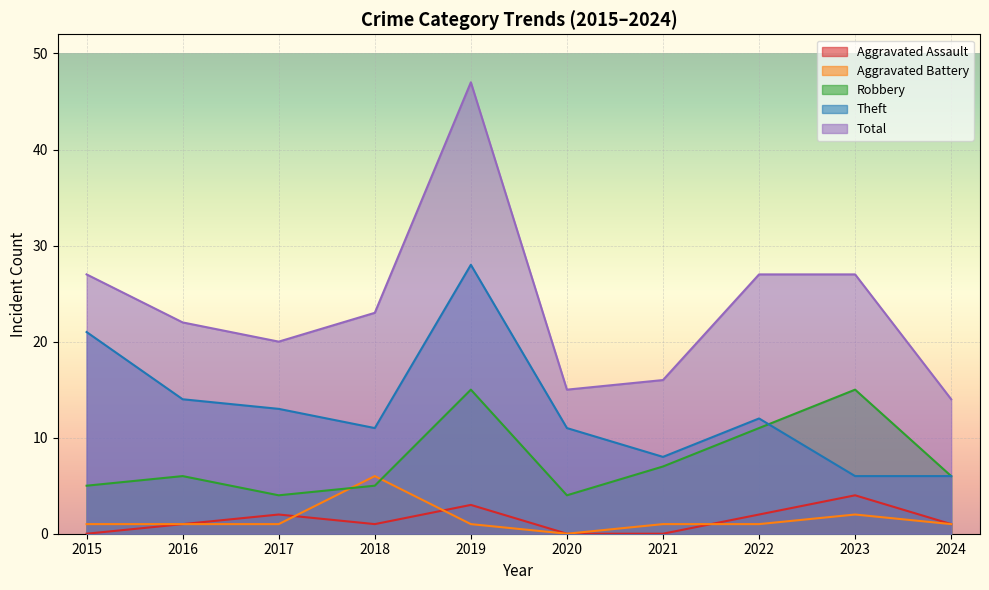

Count the number of data series in this chart.

5